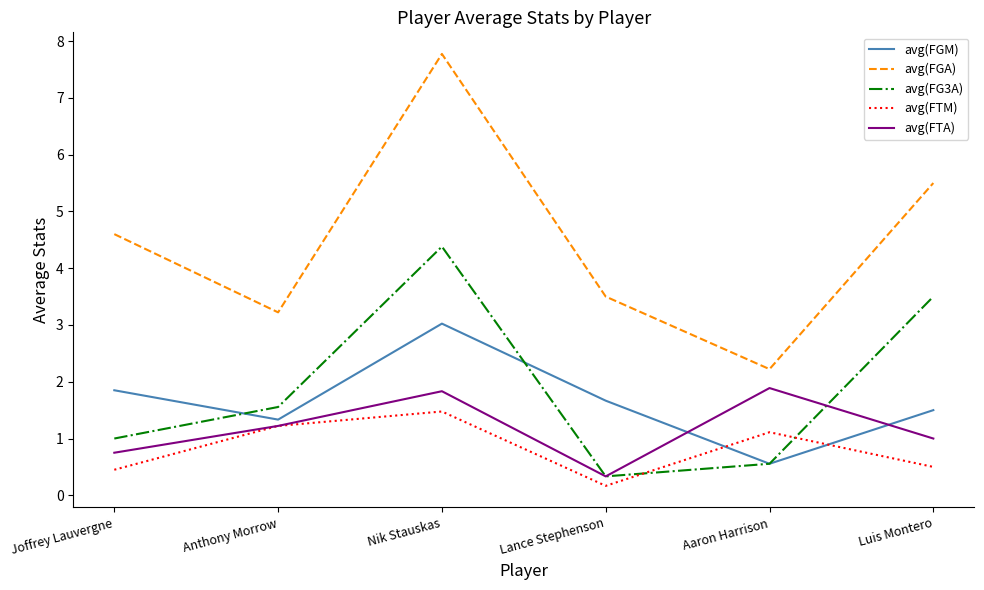

Reading left to right, what are all the values shown in this chart?

avg(FGM): Joffrey Lauvergne=1.9	Anthony Morrow=1.3	Nik Stauskas=3.0	Lance Stephenson=1.7	Aaron Harrison=0.6	Luis Montero=1.5
avg(FGA): Joffrey Lauvergne=4.6	Anthony Morrow=3.2	Nik Stauskas=7.8	Lance Stephenson=3.5	Aaron Harrison=2.2	Luis Montero=5.5
avg(FG3A): Joffrey Lauvergne=1.0	Anthony Morrow=1.6	Nik Stauskas=4.4	Lance Stephenson=0.3	Aaron Harrison=0.6	Luis Montero=3.5
avg(FTM): Joffrey Lauvergne=0.5	Anthony Morrow=1.2	Nik Stauskas=1.5	Lance Stephenson=0.2	Aaron Harrison=1.1	Luis Montero=0.5
avg(FTA): Joffrey Lauvergne=0.8	Anthony Morrow=1.2	Nik Stauskas=1.8	Lance Stephenson=0.3	Aaron Harrison=1.9	Luis Montero=1.0